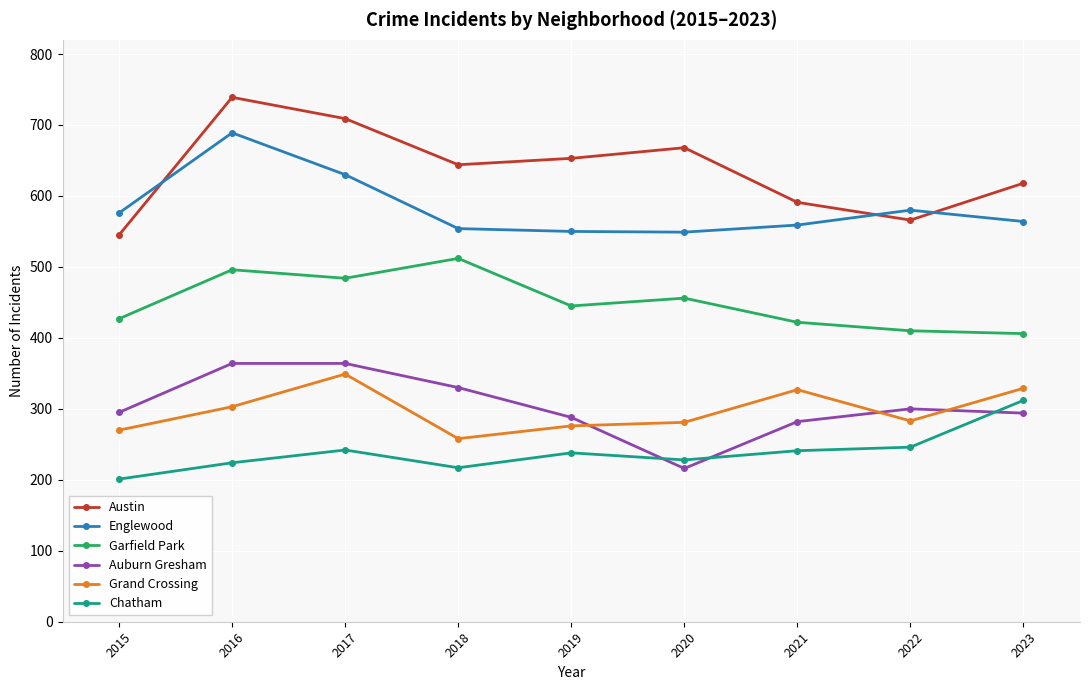

How many data points does each series have?

9